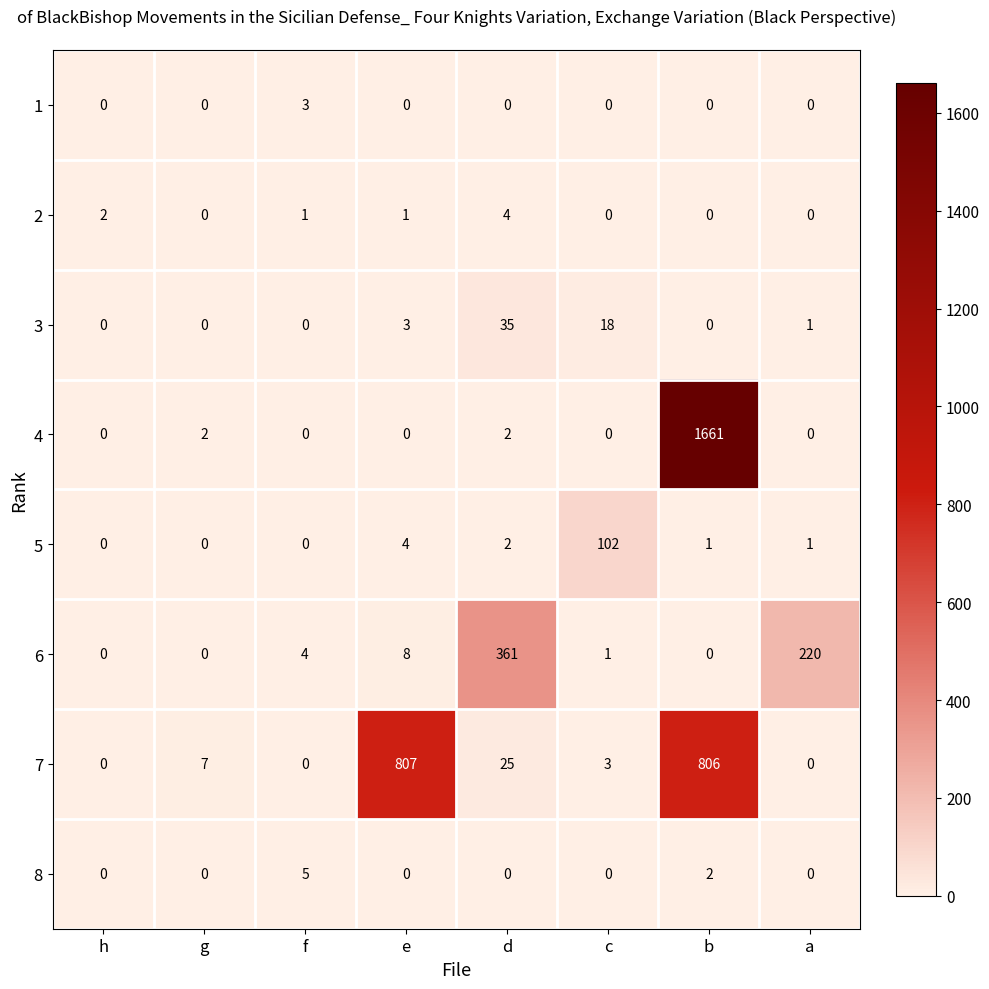

Which series has the largest total across all categories?

4